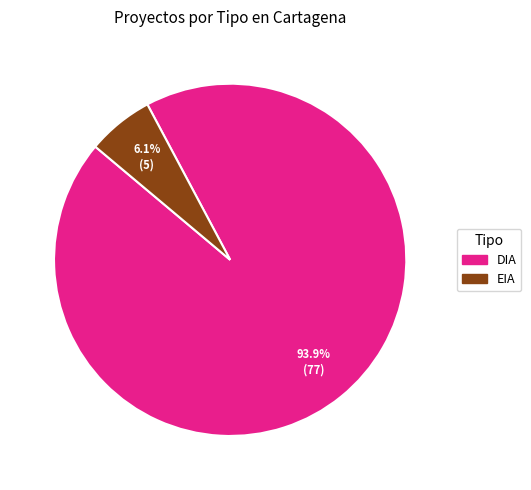

What percentage do DIA and EIA together represent?

100.0%